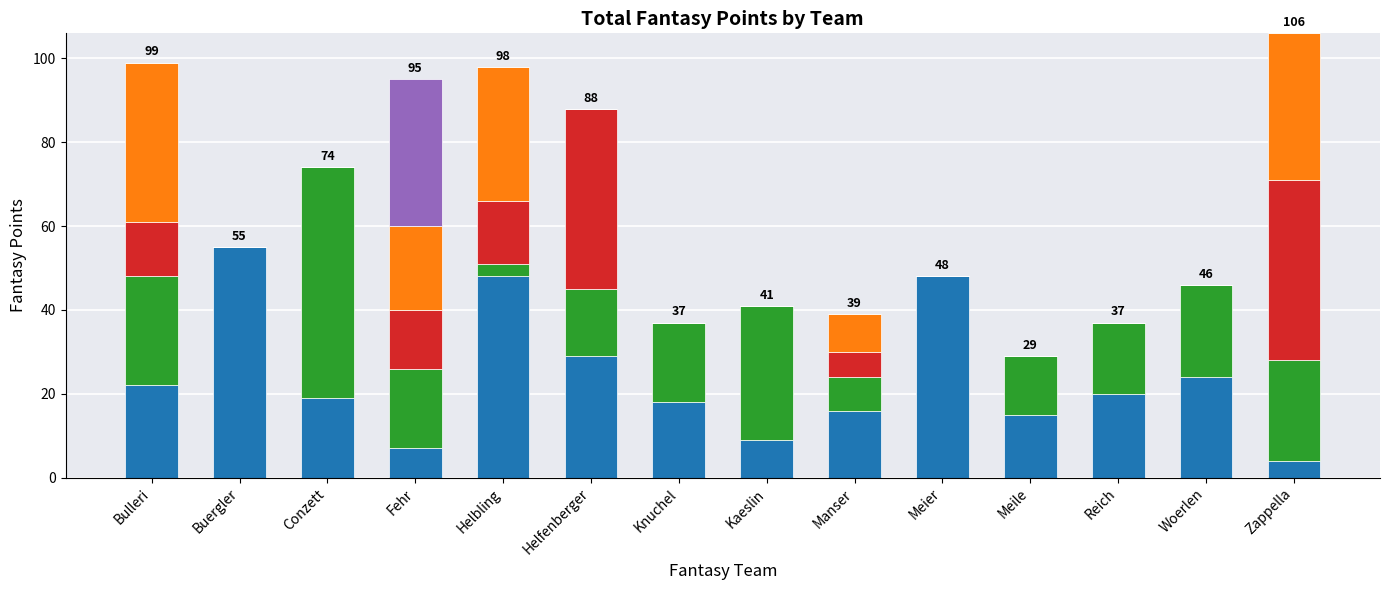

What is the total value across all series at Knuchel?

37